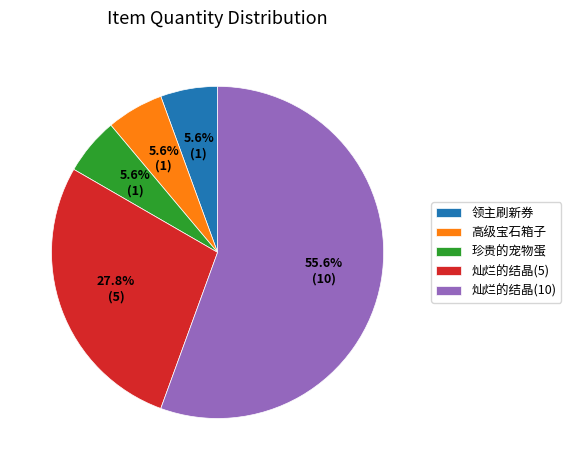

What percentage is the 高级宝石箱子 slice, to the nearest percent?

6%